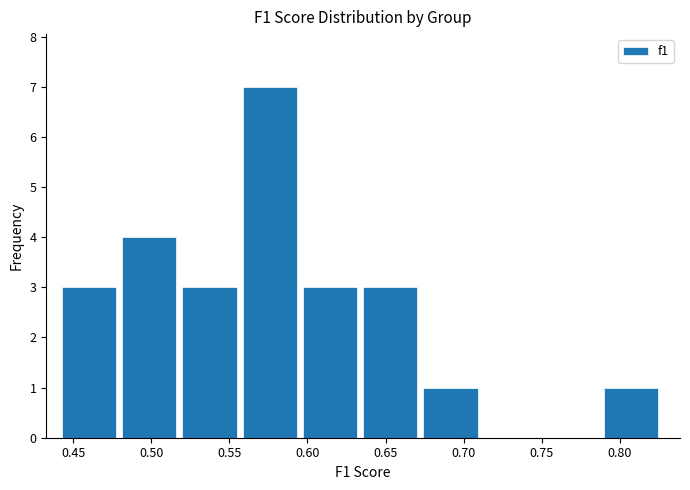

Reading left to right, list every bar in this chart as the range it spans on the x-axis followed by its height. Neither the bar edges nor the heights are printed on the chart, so give them approximately, as read against the axes.

0.445 to 0.480: 3
0.480 to 0.520: 4
0.520 to 0.560: 3
0.560 to 0.595: 7
0.595 to 0.635: 3
0.635 to 0.675: 3
0.675 to 0.715: 1
0.715 to 0.750: 0
0.750 to 0.790: 0
0.790 to 0.830: 1